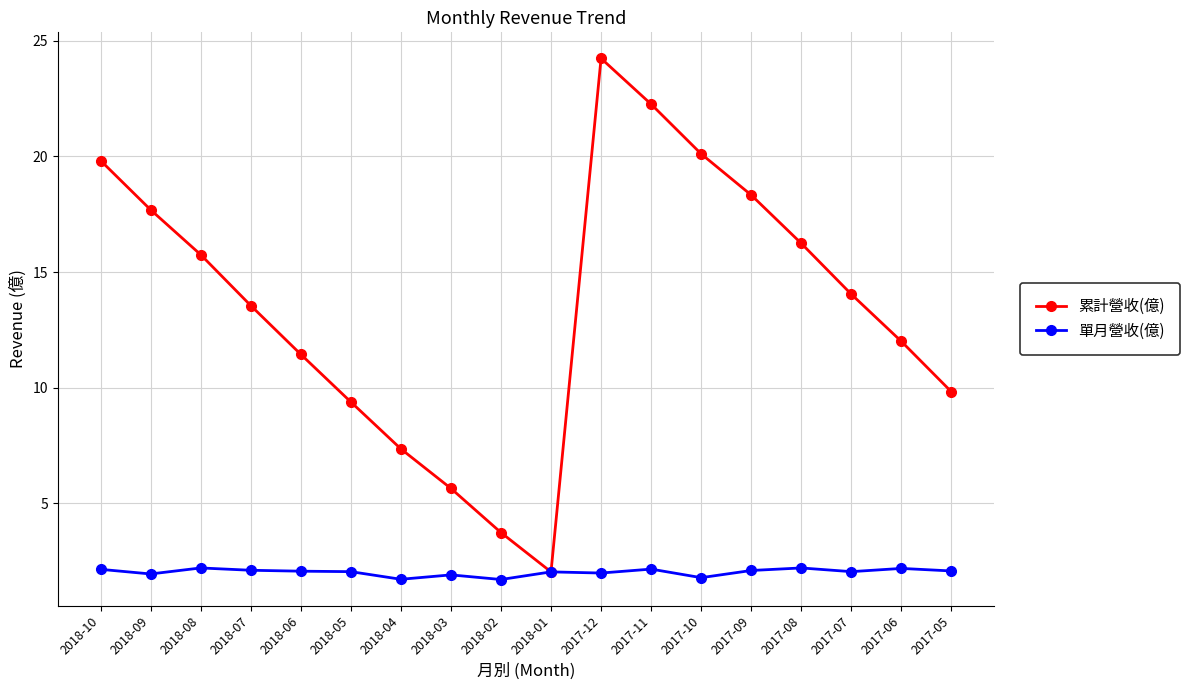

What is the smallest value displayed?

1.7